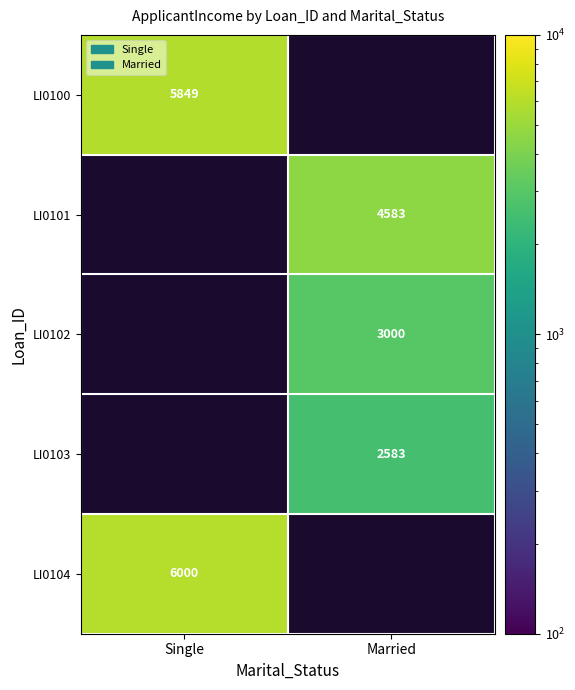

The LI0104 series shows 9991 at Single. True or false?

False